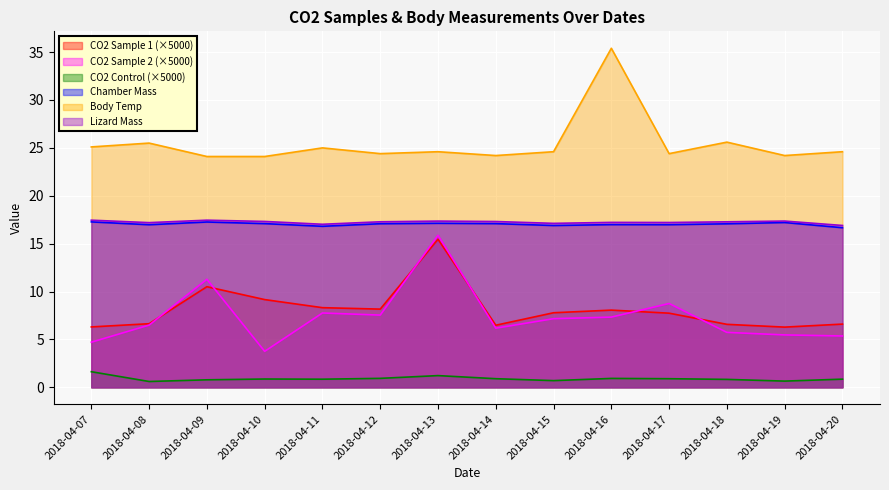

What is the average value of the co2_samp_2 series?

7.4